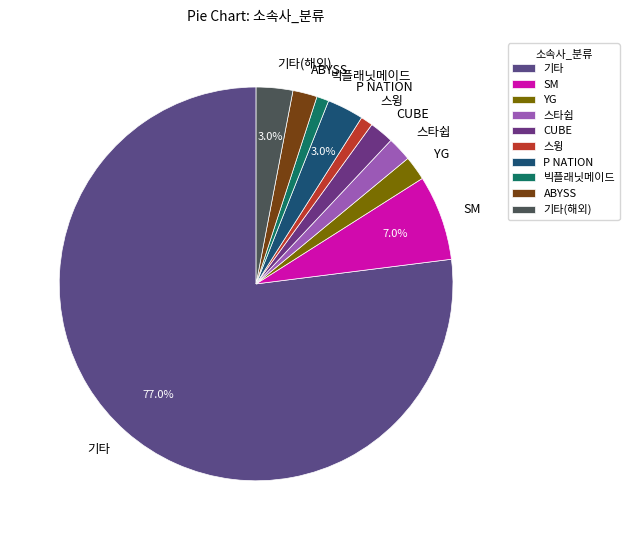

Which category has the biggest portion of the pie?

기타